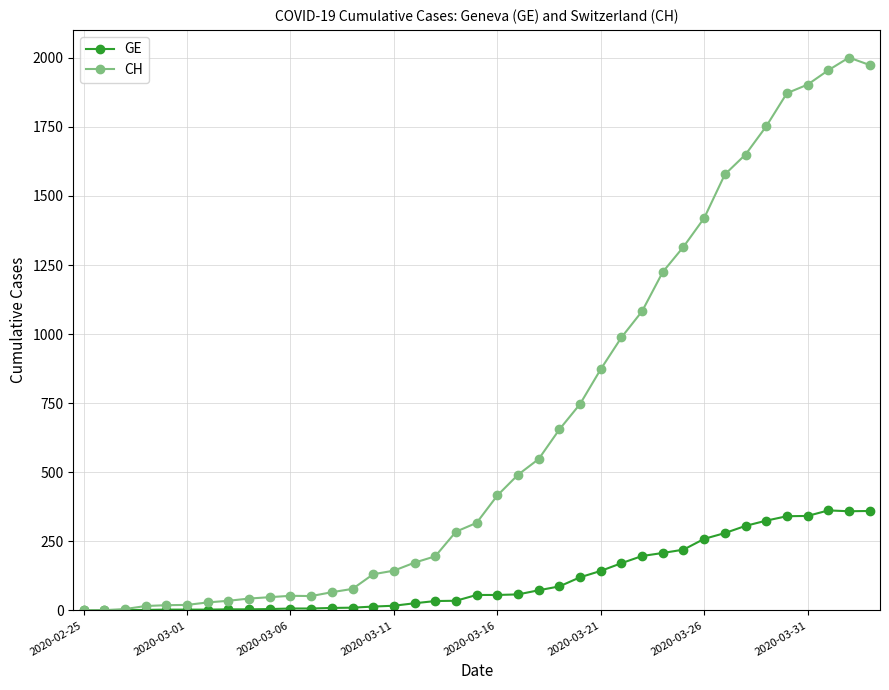

Which series has the largest range (max minus min)?

CH